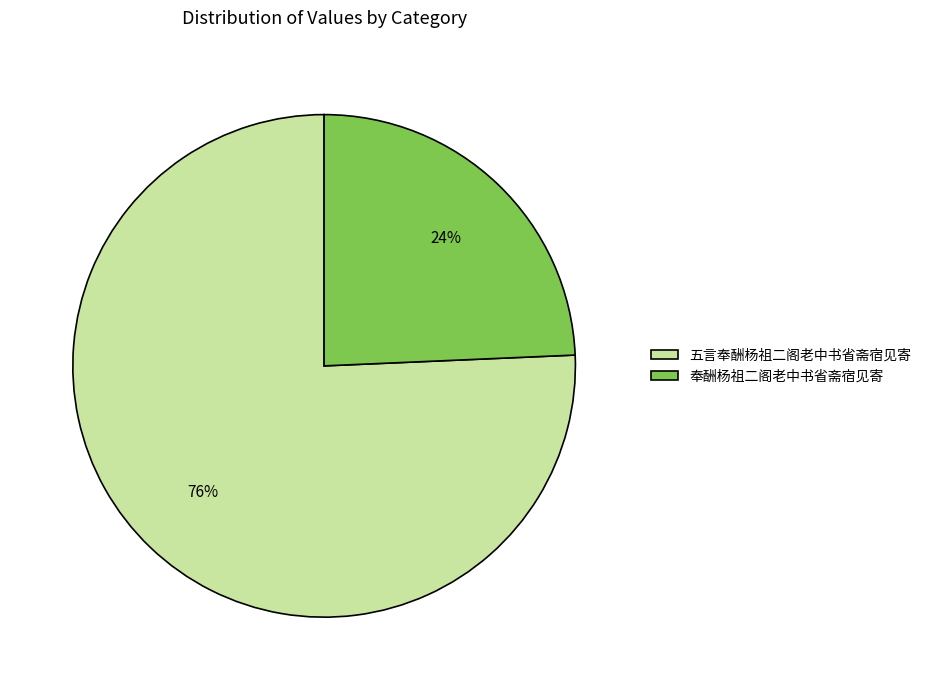

How many segments does this pie chart have?

2